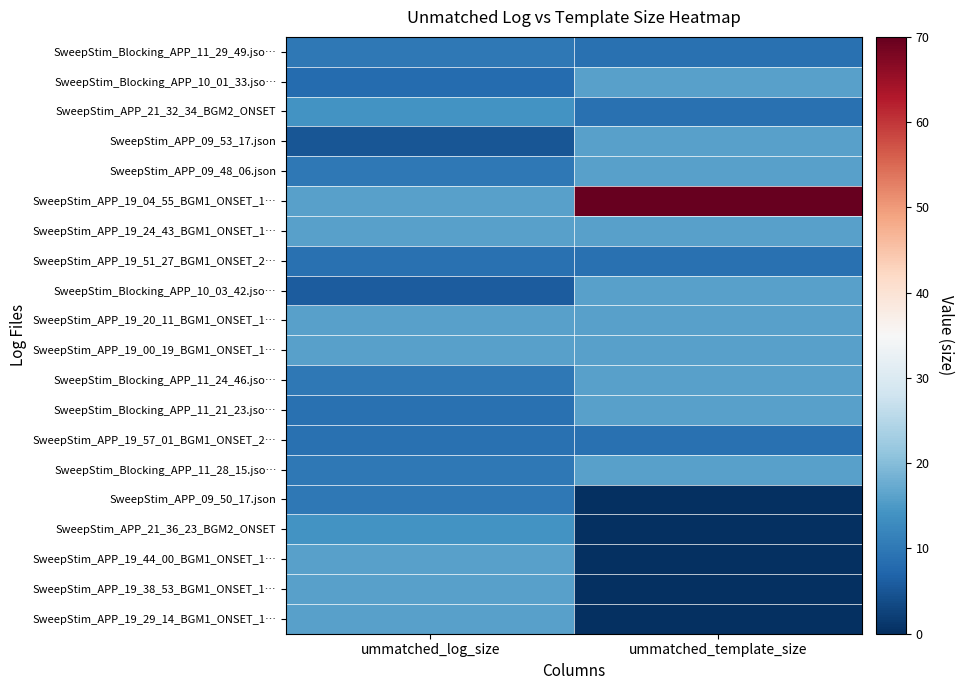

Rank the series at ummatched_template_size from highest to lowest value.

SweepStim_APP_19_04_55_BGM1_ONSET_1…, SweepStim_Blocking_APP_10_01_33.jso…, SweepStim_APP_09_53_17.json, SweepStim_APP_09_48_06.json, SweepStim_APP_19_24_43_BGM1_ONSET_1…, SweepStim_Blocking_APP_10_03_42.jso…, SweepStim_APP_19_20_11_BGM1_ONSET_1…, SweepStim_APP_19_00_19_BGM1_ONSET_1…, SweepStim_Blocking_APP_11_24_46.jso…, SweepStim_Blocking_APP_11_21_23.jso…, SweepStim_Blocking_APP_11_28_15.jso…, SweepStim_Blocking_APP_11_29_49.jso…, SweepStim_APP_21_32_34_BGM2_ONSET, SweepStim_APP_19_51_27_BGM1_ONSET_2…, SweepStim_APP_19_57_01_BGM1_ONSET_2…, SweepStim_APP_09_50_17.json, SweepStim_APP_21_36_23_BGM2_ONSET, SweepStim_APP_19_44_00_BGM1_ONSET_1…, SweepStim_APP_19_38_53_BGM1_ONSET_1…, SweepStim_APP_19_29_14_BGM1_ONSET_1…